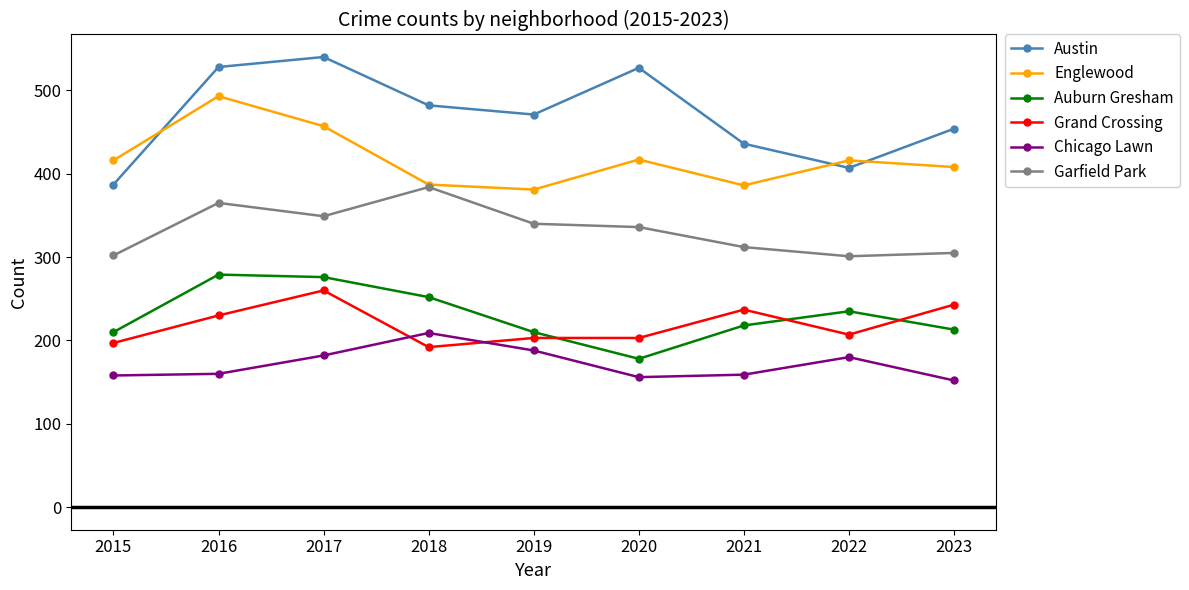

What is the approximate value of Austin at 2015?

387